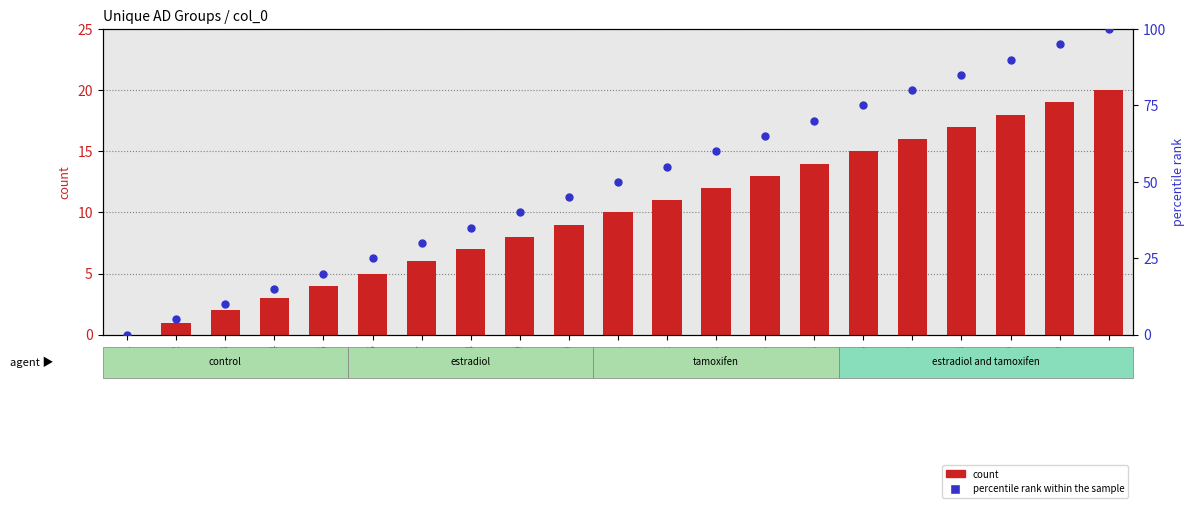

At which category is the sum across all series the highest?

grp21